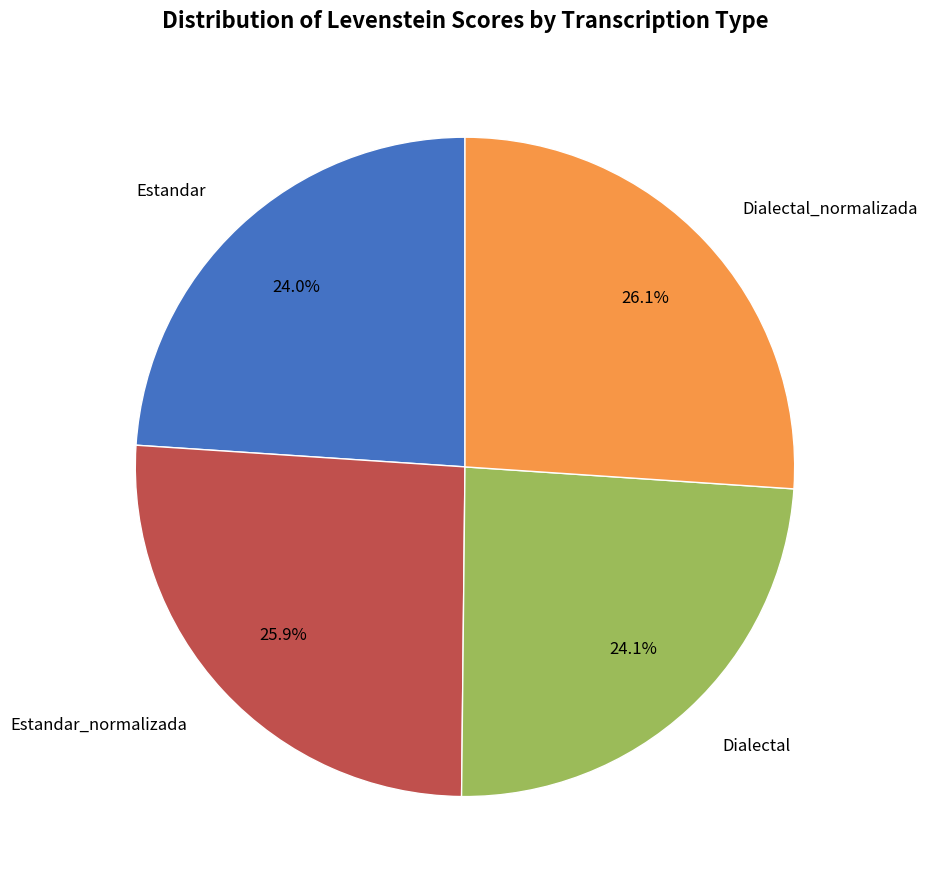

Is there any slice that represents more than half of the pie?

No